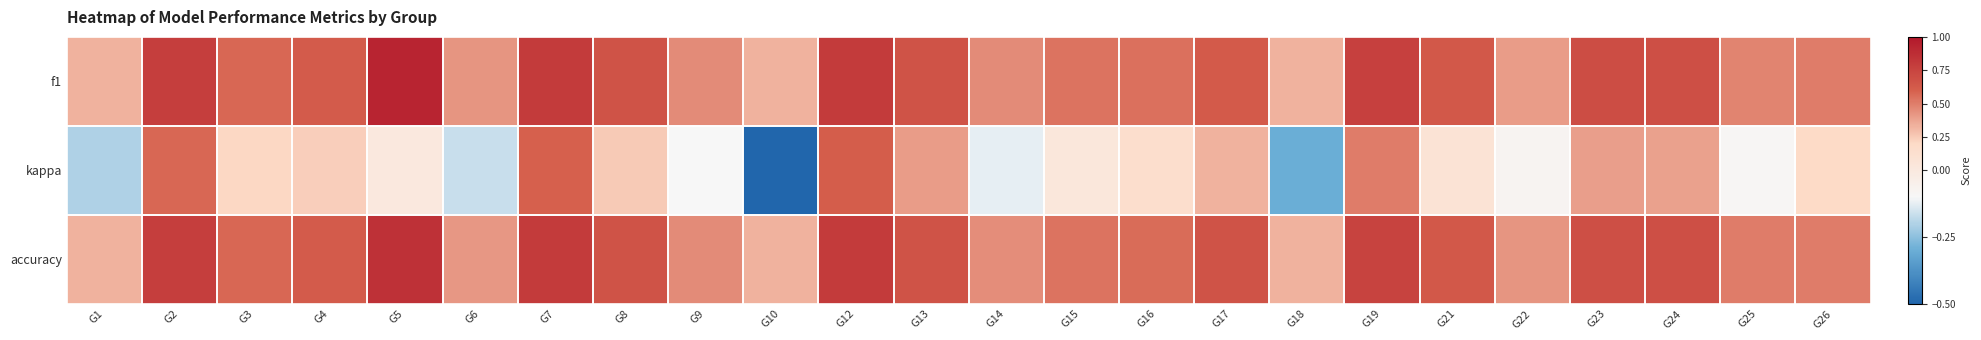

Reading left to right, transcribe all the data shown in this chart.

f1: G1=0.3	G2=0.8	G3=0.6	G4=0.6	G5=0.9	G6=0.4	G7=0.8	G8=0.7	G9=0.5	G10=0.3	G12=0.8	G13=0.7	G14=0.5	G15=0.5	G16=0.5	G17=0.6	G18=0.3	G19=0.8	G21=0.6	G22=0.4	G23=0.7	G24=0.7	G25=0.5	G26=0.5
kappa: G1=-0.2	G2=0.6	G3=0.2	G4=0.2	G5=0.0	G6=-0.2	G7=0.6	G8=0.2	G9=-0.1	G10=-0.5	G12=0.6	G13=0.4	G14=-0.1	G15=0.0	G16=0.1	G17=0.3	G18=-0.3	G19=0.5	G21=0.1	G22=-0.1	G23=0.4	G24=0.4	G25=-0.1	G26=0.2
accuracy: G1=0.3	G2=0.8	G3=0.6	G4=0.6	G5=0.9	G6=0.4	G7=0.8	G8=0.7	G9=0.5	G10=0.3	G12=0.8	G13=0.7	G14=0.5	G15=0.5	G16=0.6	G17=0.7	G18=0.3	G19=0.8	G21=0.6	G22=0.4	G23=0.7	G24=0.7	G25=0.5	G26=0.5